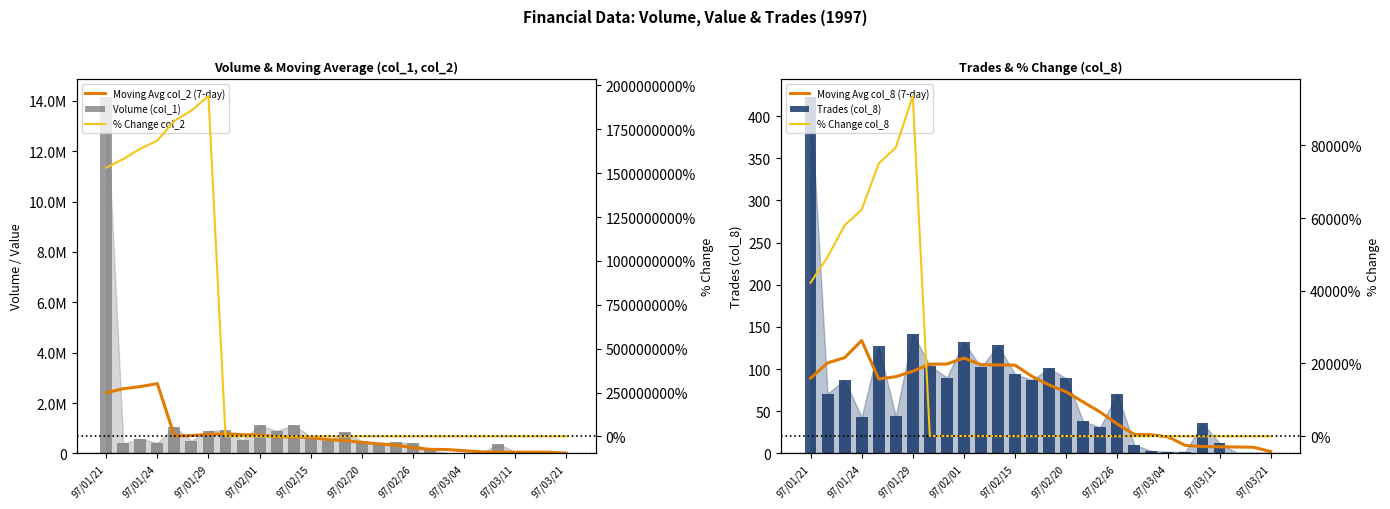

True or false: % Change col_2 has a value of -84.0 at 20.

False